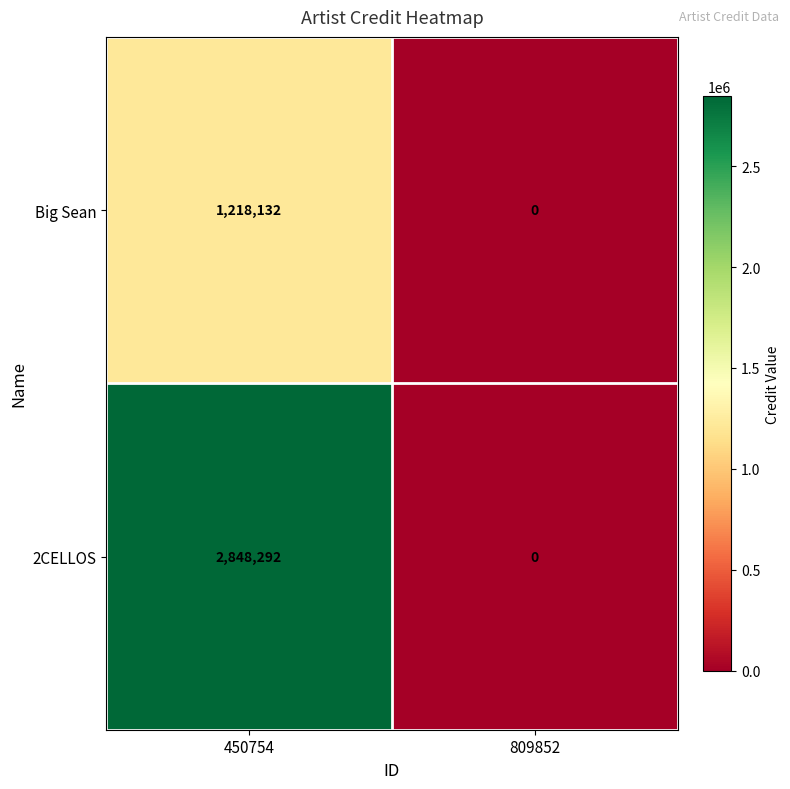

List the labels in order of Big Sean value, smallest first.

809852, 450754